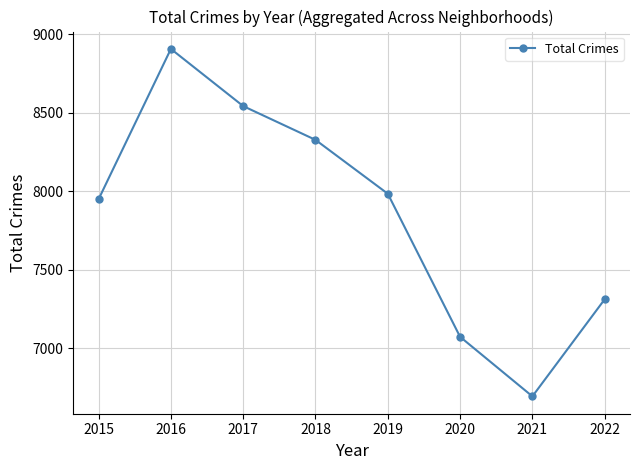

What is the ratio of the value at 2015 to the value at 2021?

1.2